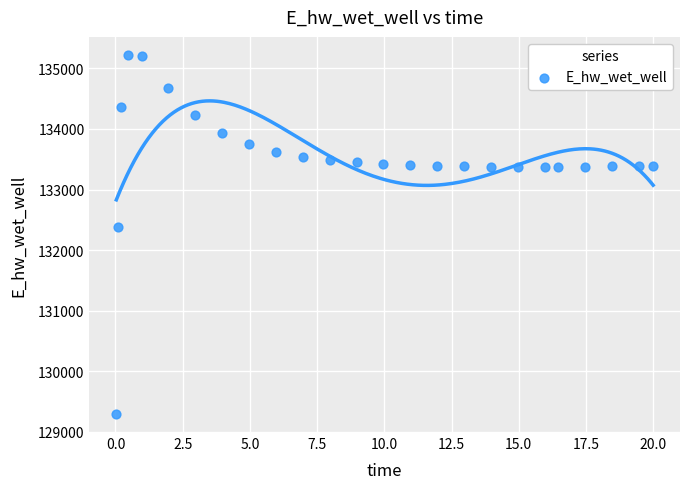

What is the range of Y values (max minus min)?

5932.1